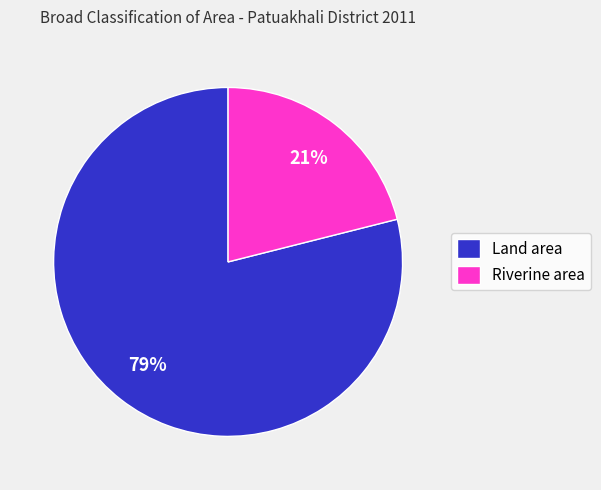

Which slice is the smallest?

Riverine area